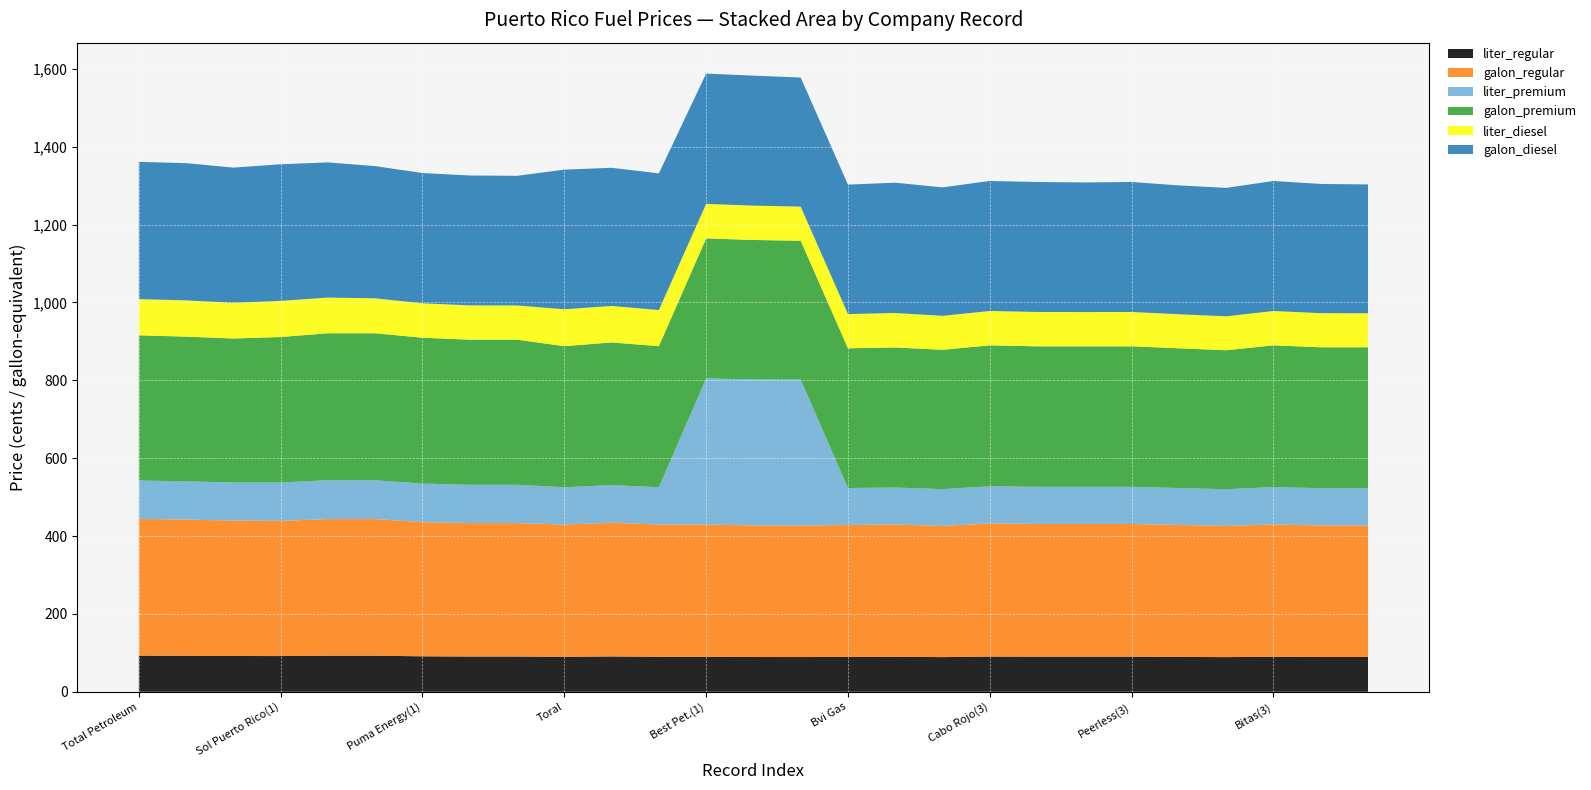

Reading left to right, extract all data points from this chart.

liter_regular: 92.8	92.4	91.9	91.7	92.7	92.7	91.0	90.5	90.5	89.7	90.7	89.8	89.8	89.3	89.2	89.5	89.8	89.0	90.3	90.1	90.1	90.1	89.5	89.0	89.8	89.3	89.3
galon_regular: 351.3	349.8	347.9	347.1	350.9	350.9	344.6	342.6	342.6	339.7	343.5	339.7	339.8	337.9	337.5	338.9	339.8	336.9	341.9	340.9	340.9	340.9	338.9	336.9	339.9	337.9	337.9
liter_premium: 98.5	98.2	97.7	98.7	99.7	99.7	99.0	98.4	98.4	95.7	96.7	95.7	375.2	375.2	375.2	94.8	95.0	94.5	95.6	95.3	95.3	95.3	94.8	94.3	96.1	95.6	95.6
galon_premium: 372.9	371.7	369.8	373.6	377.4	377.4	374.6	372.6	372.6	362.4	366.2	362.4	359.8	357.9	356.5	358.9	359.8	357.9	361.9	360.9	360.9	360.9	358.9	356.9	363.9	361.9	361.9
liter_diesel: 93.1	93.1	91.7	92.7	91.7	89.7	88.4	88.1	87.9	94.7	93.7	92.7	88.4	88.2	87.6	87.8	88.4	87.2	88.2	88.2	87.9	88.2	87.4	87.2	88.2	87.7	87.4
galon_diesel: 352.4	352.4	347.1	350.9	347.1	339.6	334.6	333.6	332.9	358.6	354.8	351.1	334.8	333.9	331.5	332.5	334.8	329.9	333.9	333.9	332.9	333.9	330.9	329.9	333.9	331.9	330.9